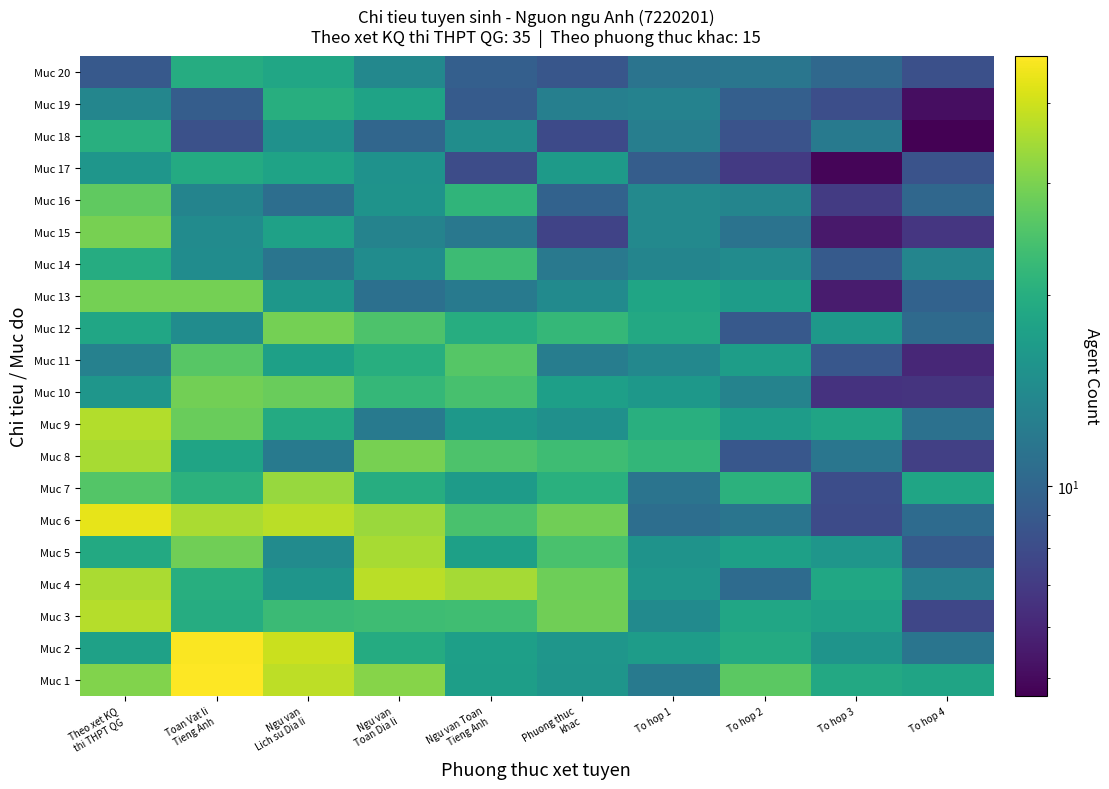

At which category is the sum across all series the highest?

Theo xet KQ
thi THPT QG